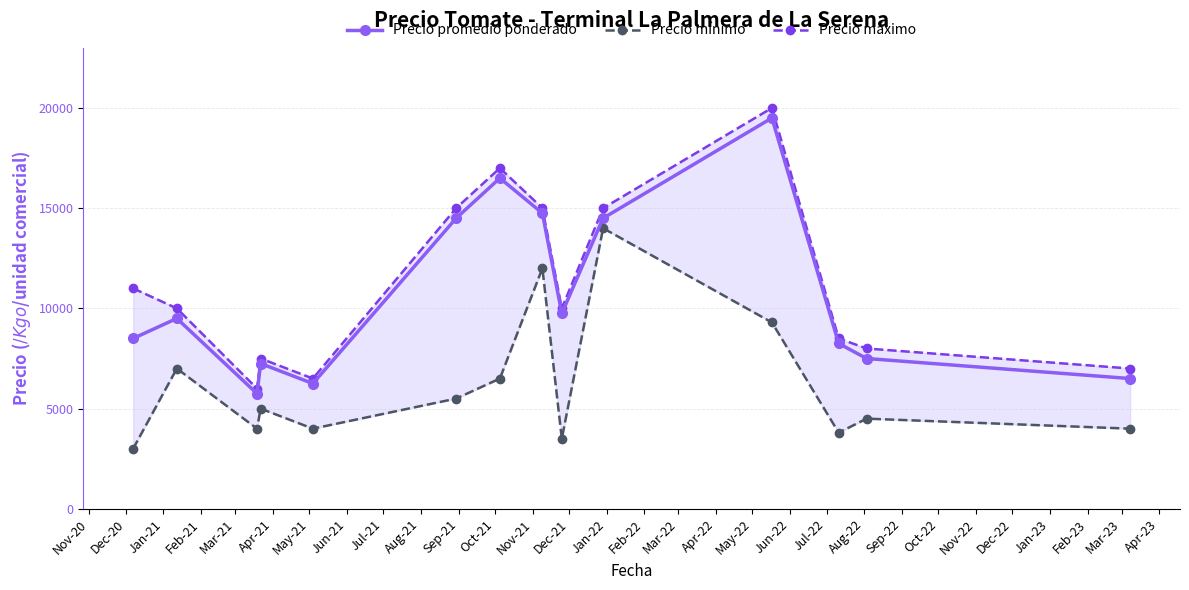

What is the value of the Precio promedio ponderado point at the 9th from the left?

9750